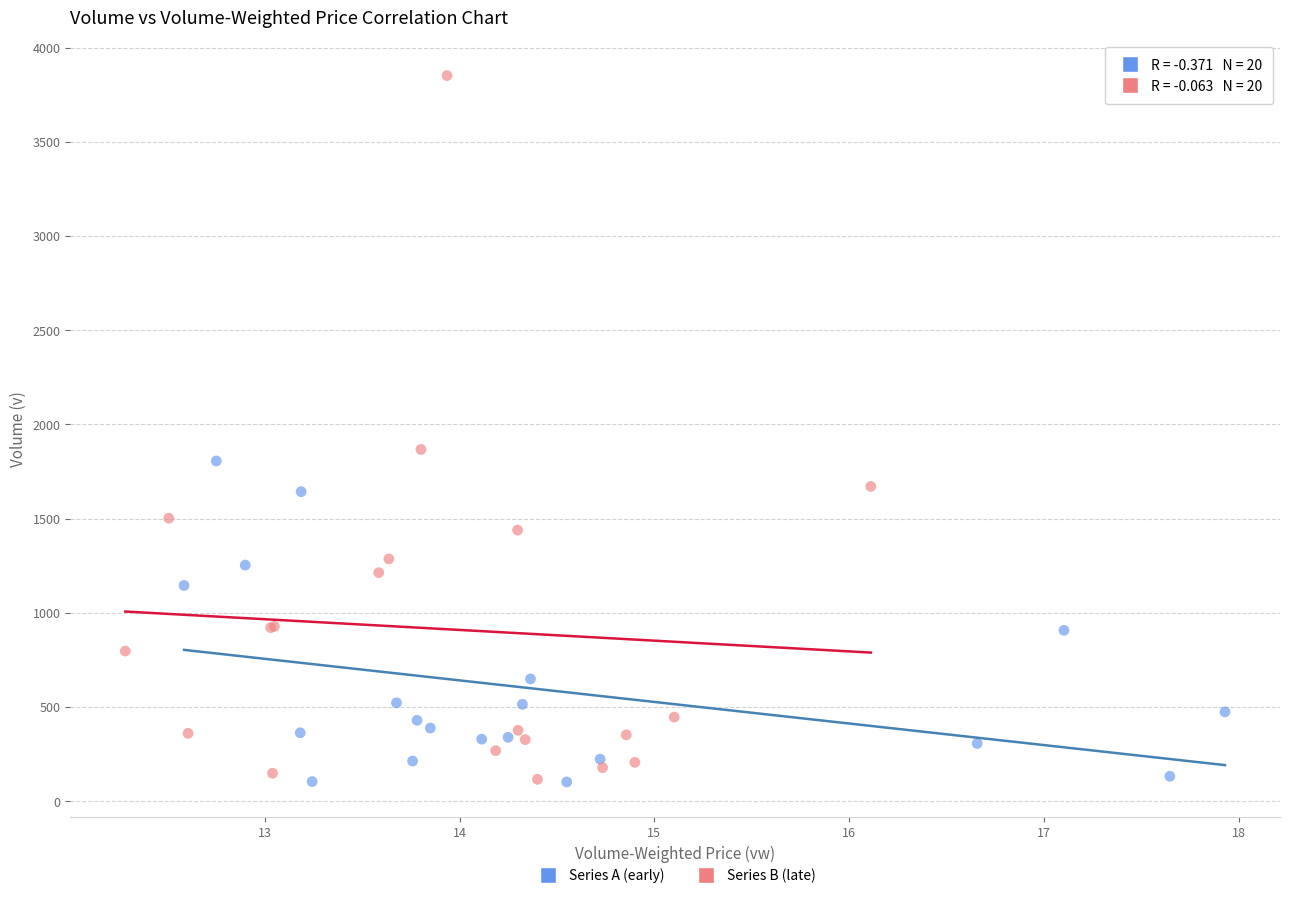

Which series contains the highest Y value?

Series B (late)